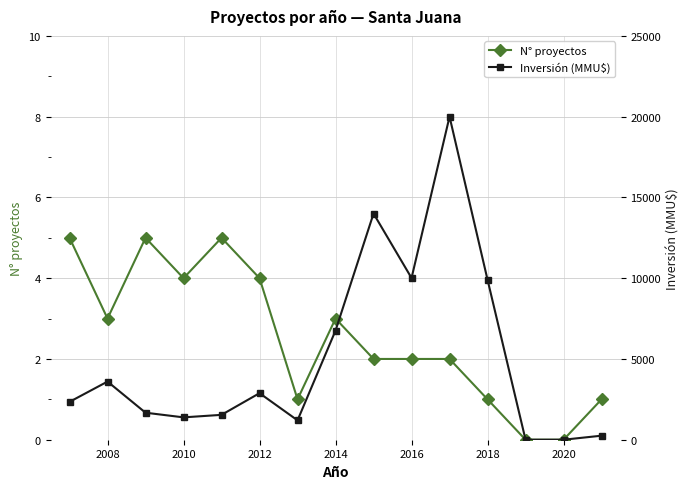

True or false: N° proyectos has more than 0 points higher than both neighbors.

True